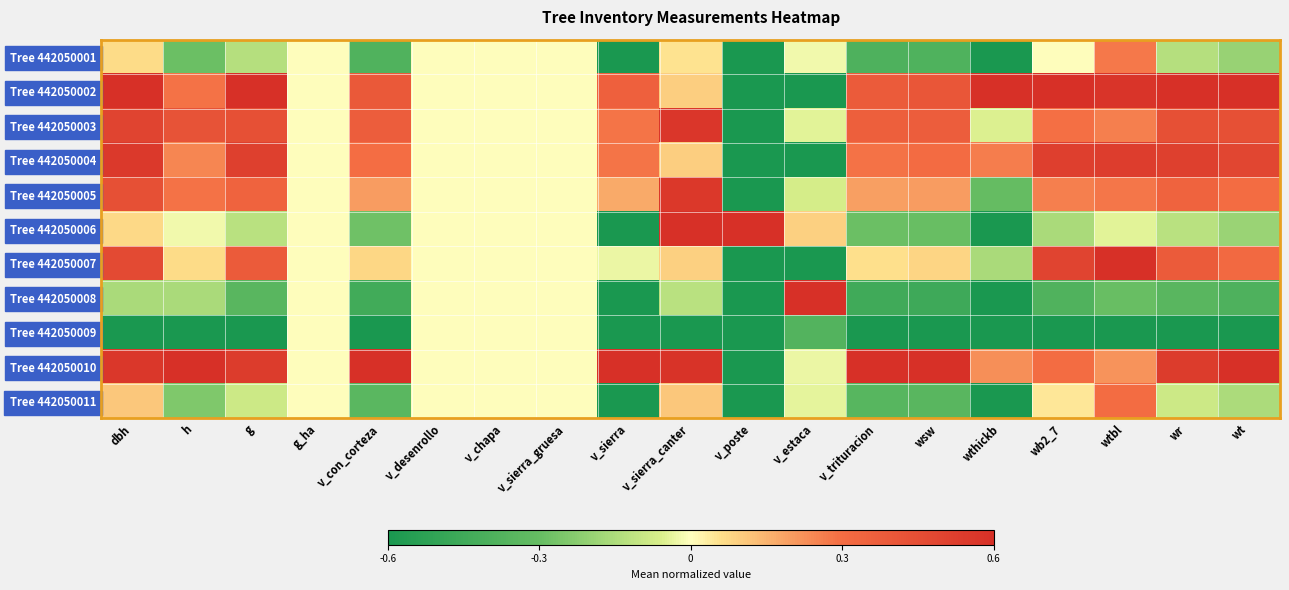

Which series has the largest total across all categories?

Tree 442050010